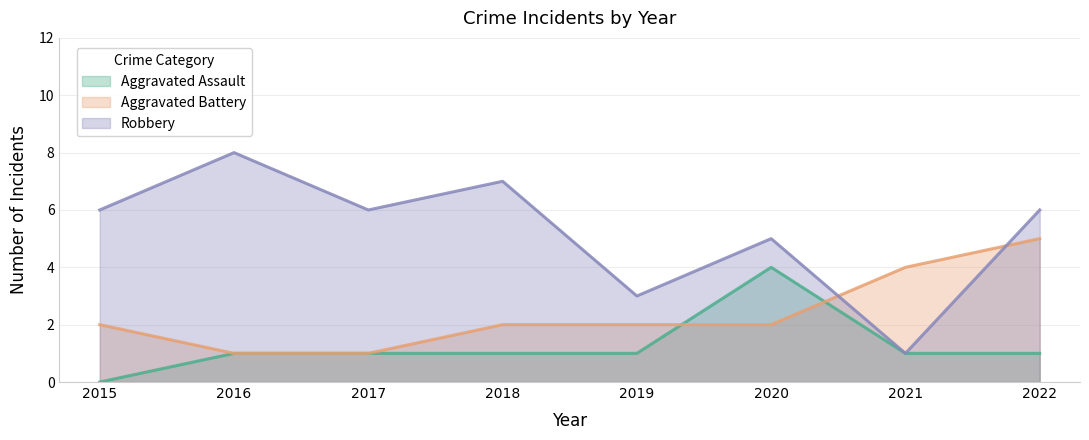

Reading right to left, extract all data points from this chart.

Aggravated Assault: 2022=1	2021=1	2020=4	2019=1	2018=1	2017=1	2016=1	2015=0
Aggravated Battery: 2022=5	2021=4	2020=2	2019=2	2018=2	2017=1	2016=1	2015=2
Robbery: 2022=6	2021=1	2020=5	2019=3	2018=7	2017=6	2016=8	2015=6